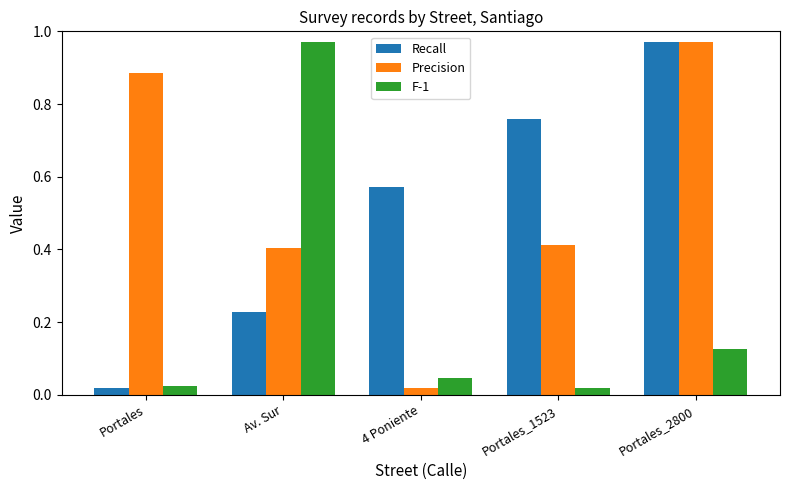

What is the total value across all series at Portales_1523?

1.2